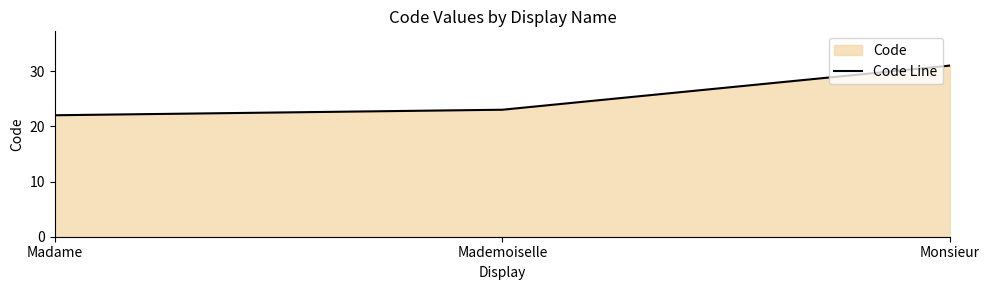

What is the greatest value displayed?

31